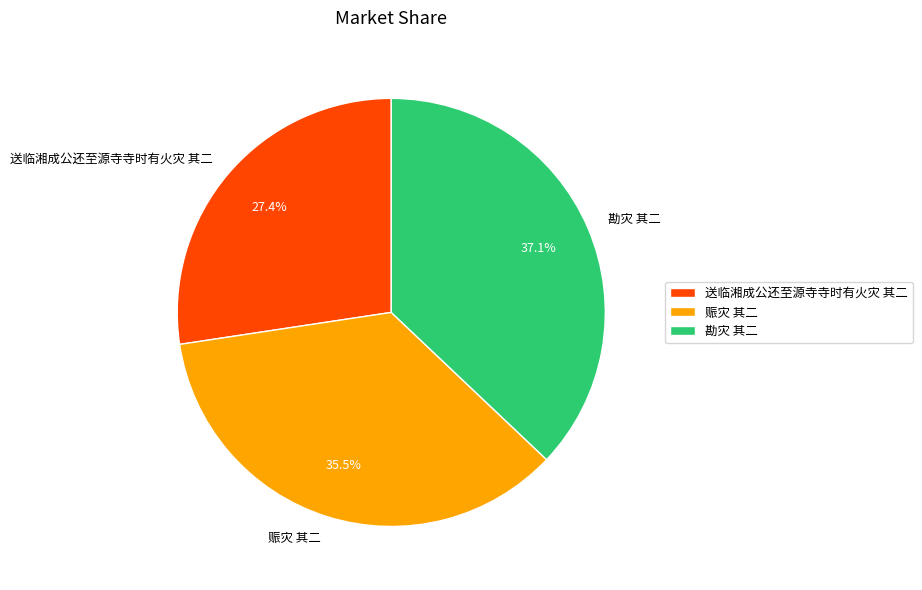

Is there a majority slice in this chart?

No